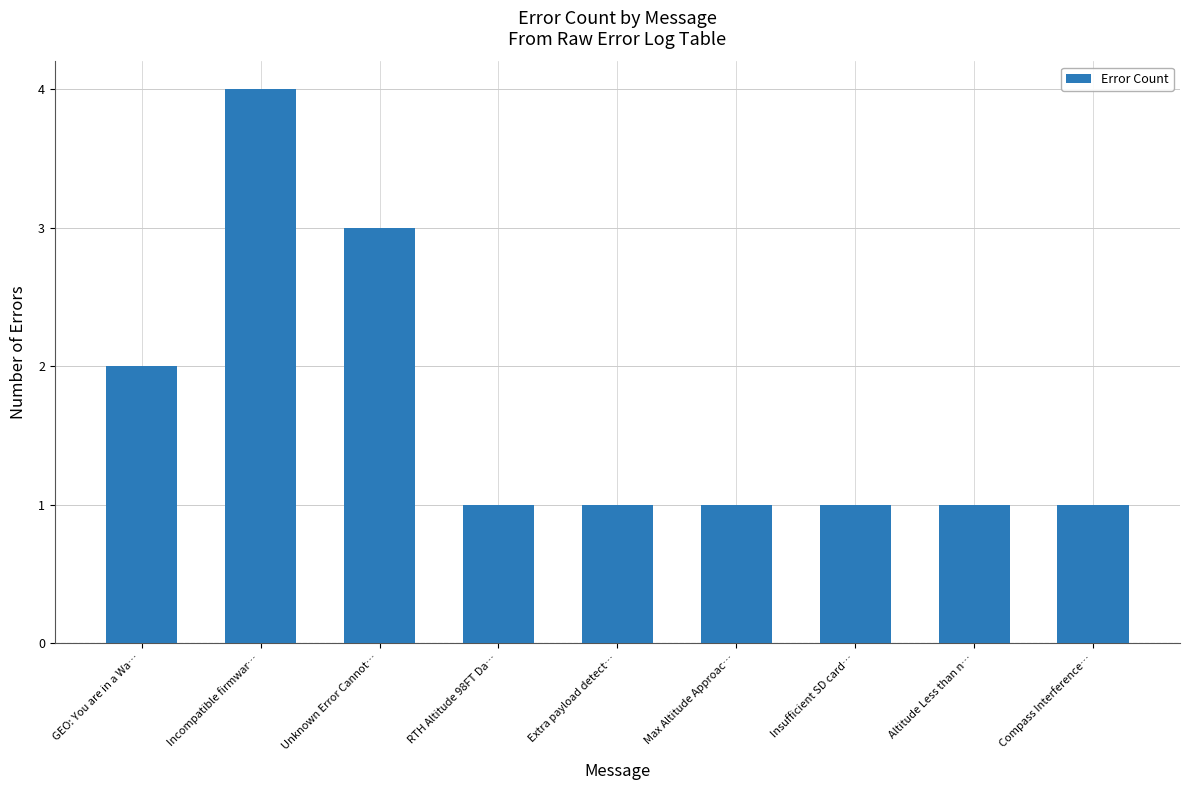

What is the sum of all values?

15